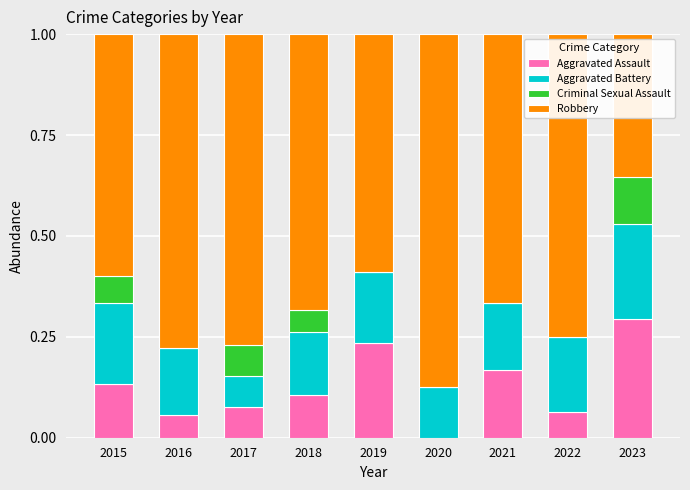

The value of Aggravated Assault at 2017 is 0.0. True or false?

False